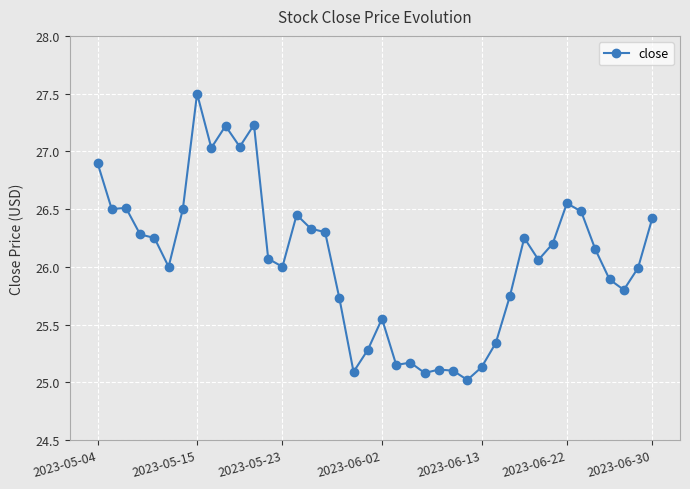

True or false: there are more than 1 points higher than both neighbors.

True